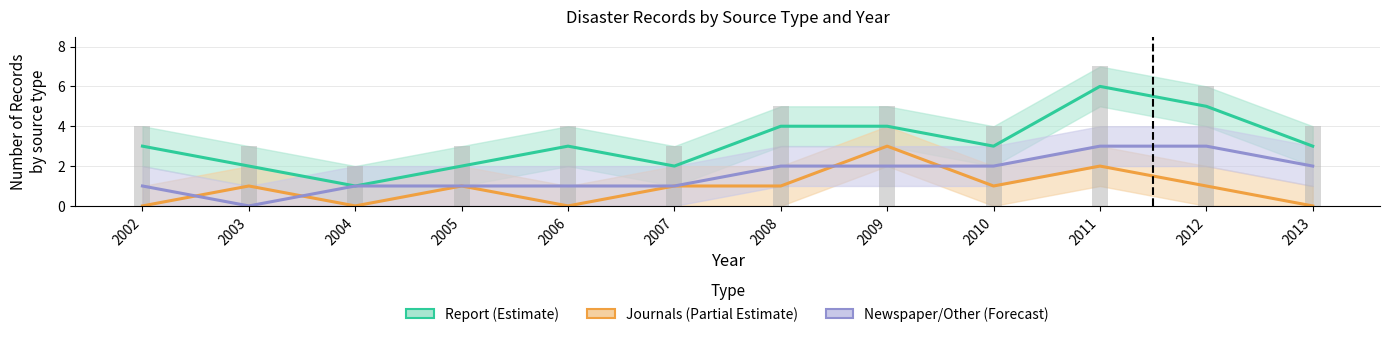

At 2008, list the series in order from smallest to largest.

Journals (Partial Estimate), Newspaper/Other (Forecast), Report (Estimate)